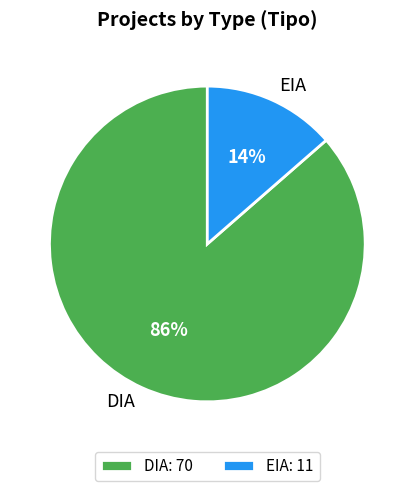

Approximately how many times larger is the value at EIA compared to DIA?

0.2